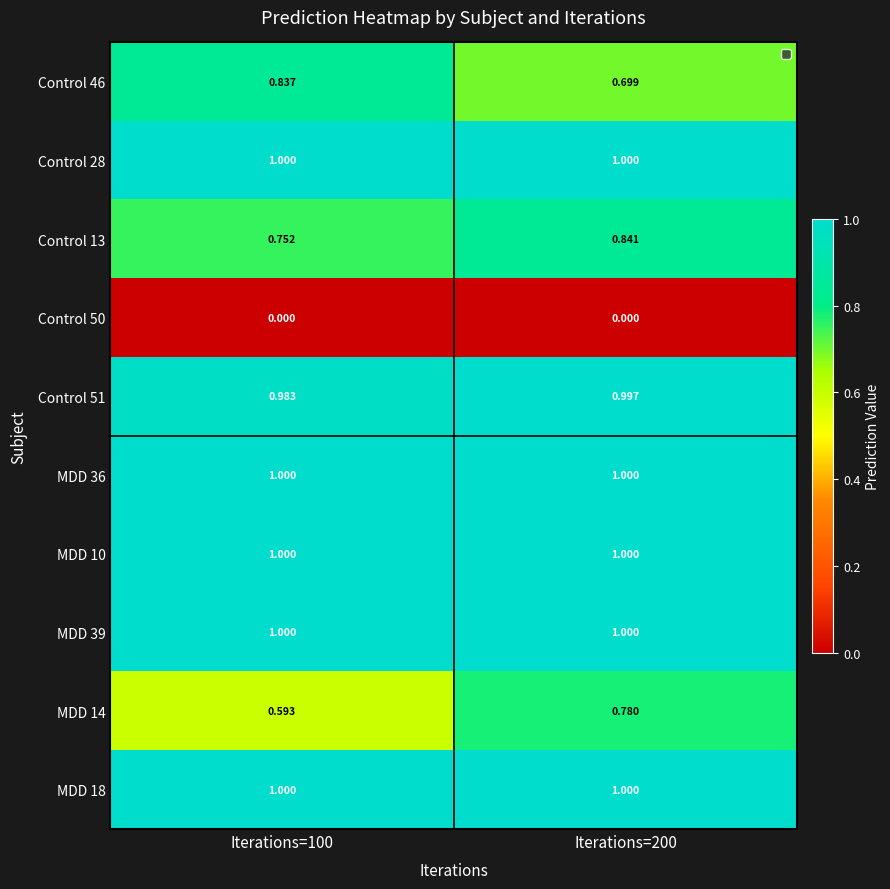

Is the value of Control 51 at Iterations=200 greater than the value of Control 50 at Iterations=200?

Yes